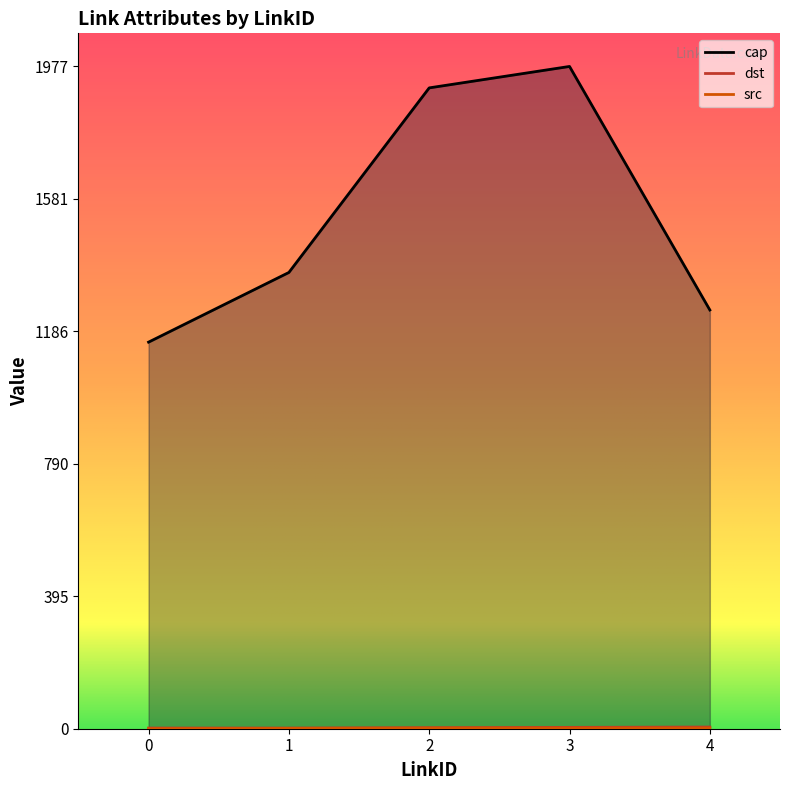

Is it true that cap equals 1762 at 0?

False